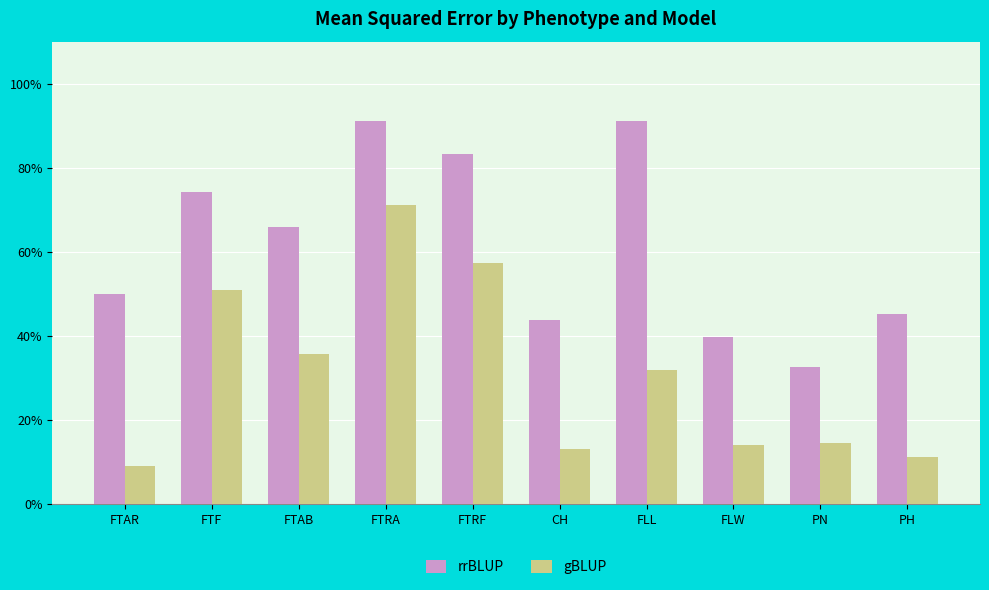

Does the chart contain any negative values?

No